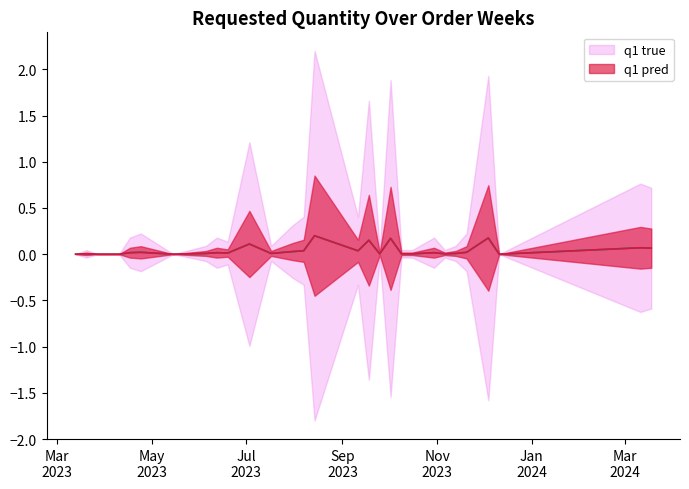

What is the difference between the values at 2023-11-27 and 2023-12-04?

0.1